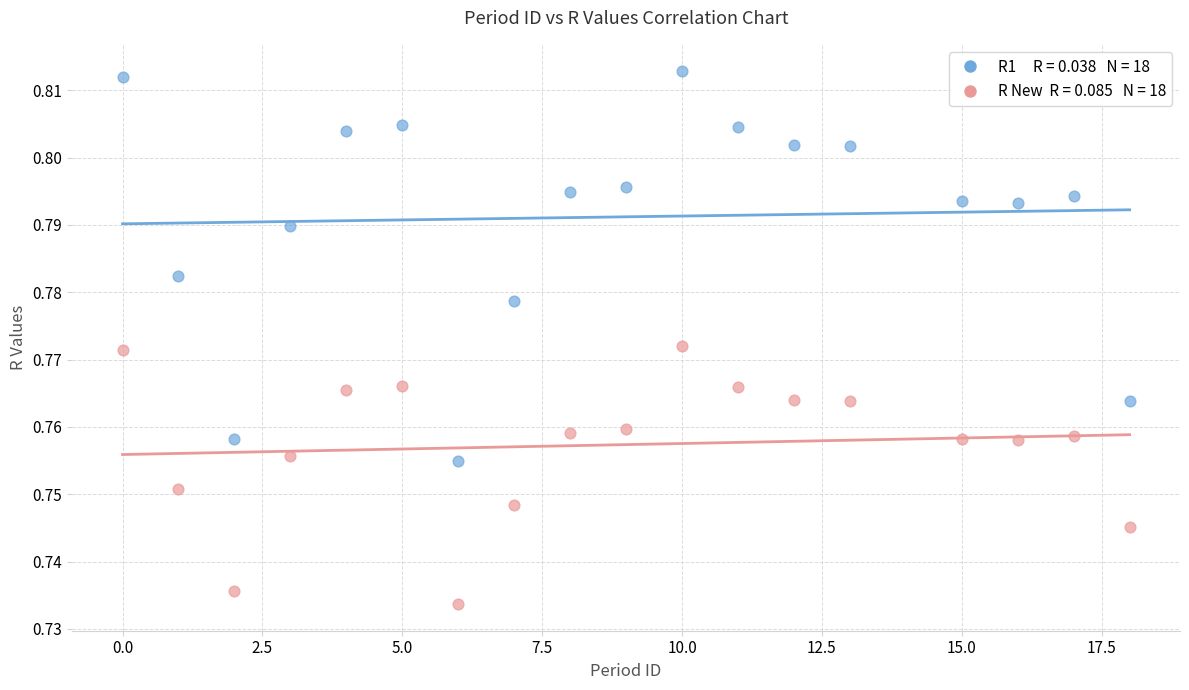

Across all data points, what is the range of X values (max minus min)?

18.0